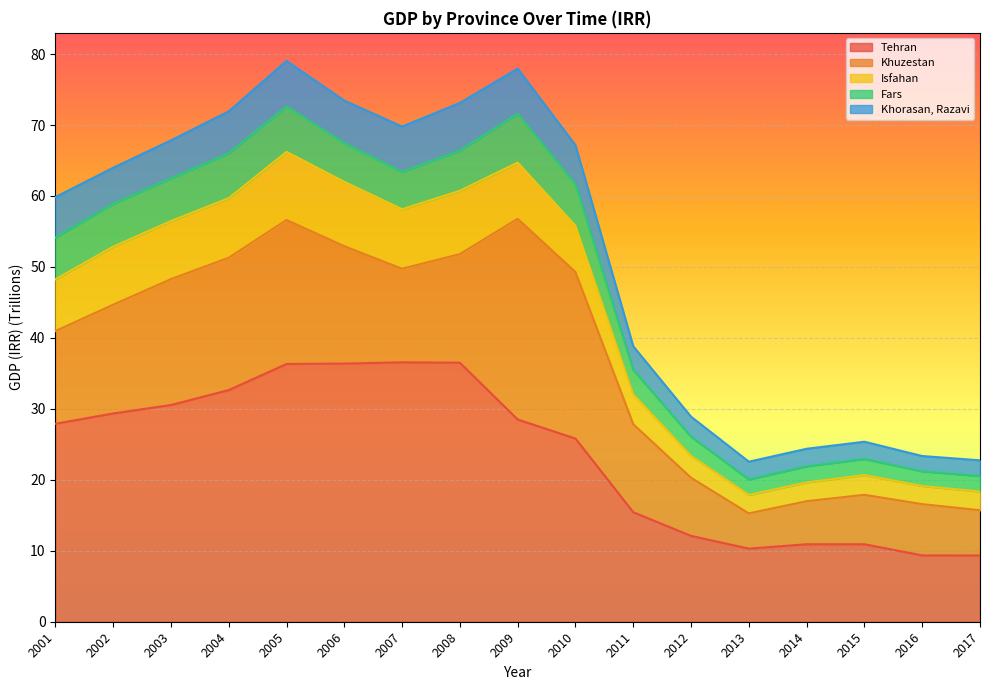

Where is Tehran nearest to the value 22?

2010